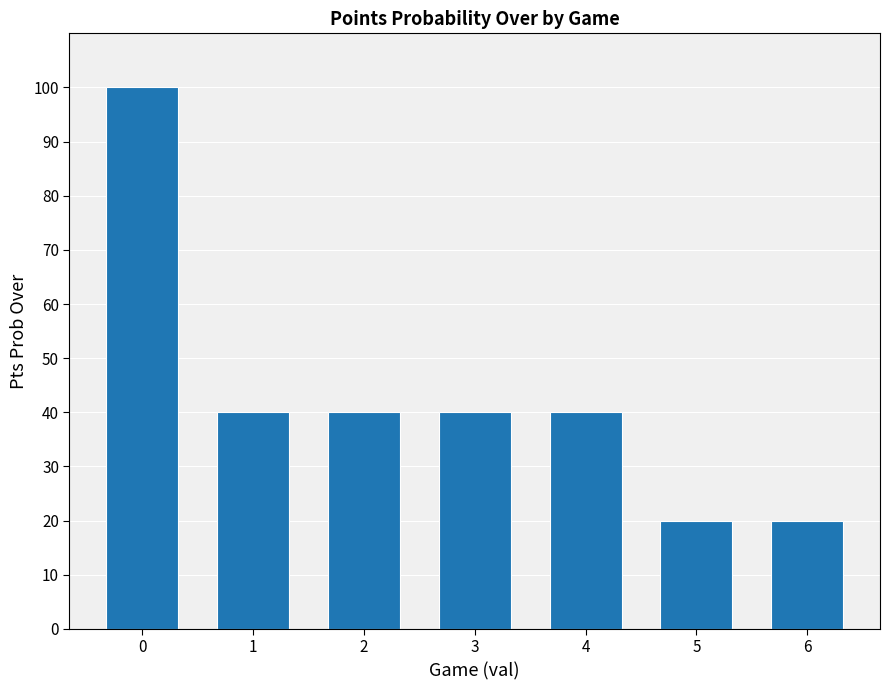

Are the bars horizontal?

No